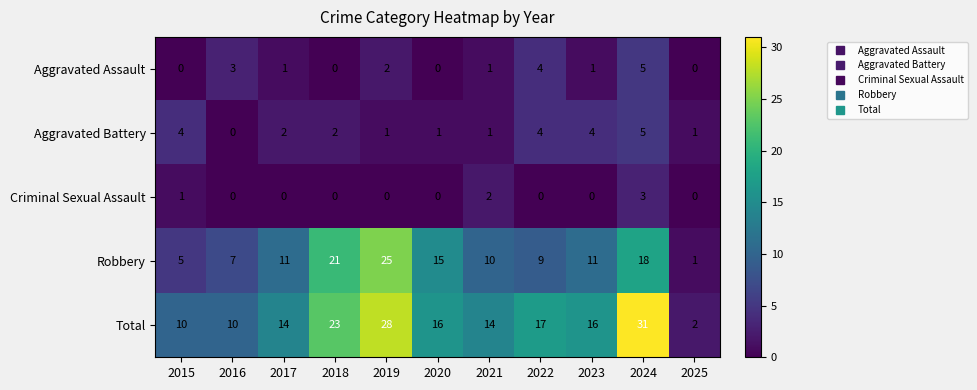

Which series has the largest range (max minus min)?

Total